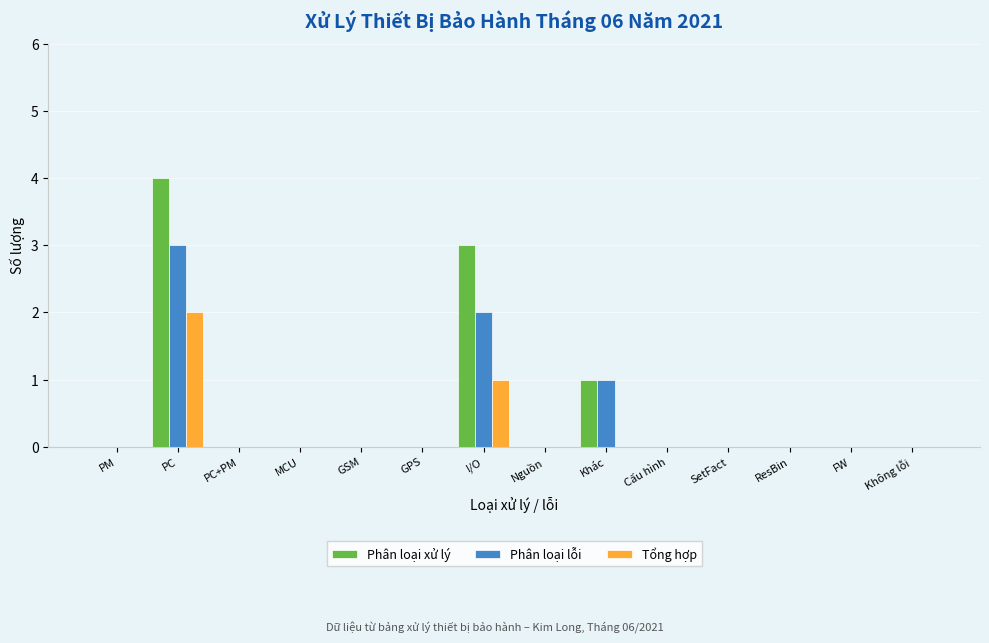

At which label does Phân loại lỗi reach its peak?

PC